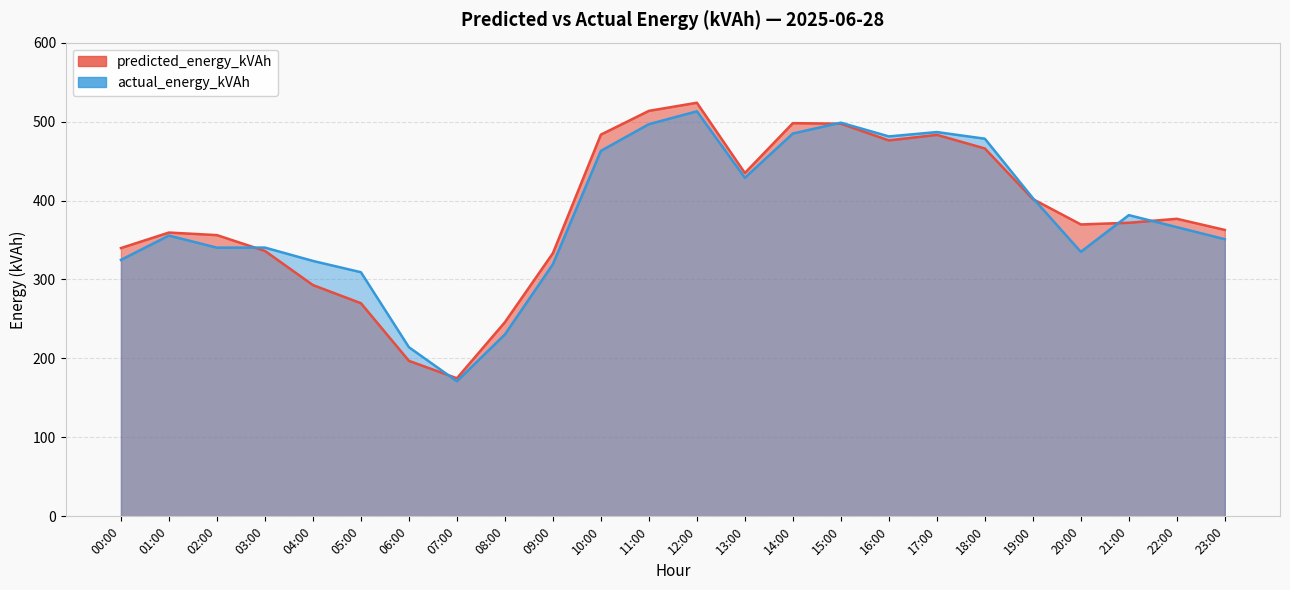

Which series has the widest spread of values?

predicted_energy_kVAh